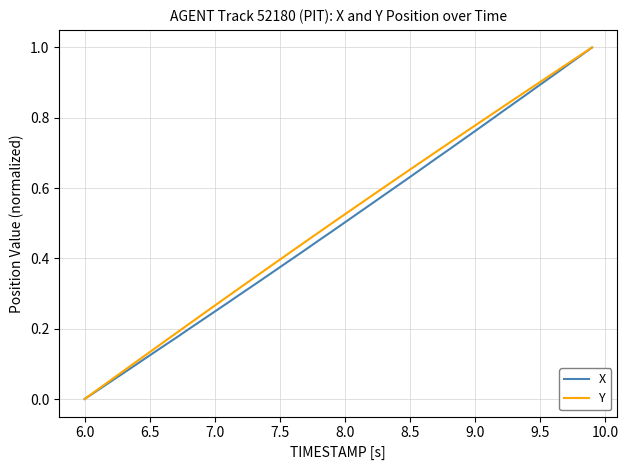

Rank the series by their average value, from lowest to highest.

X, Y